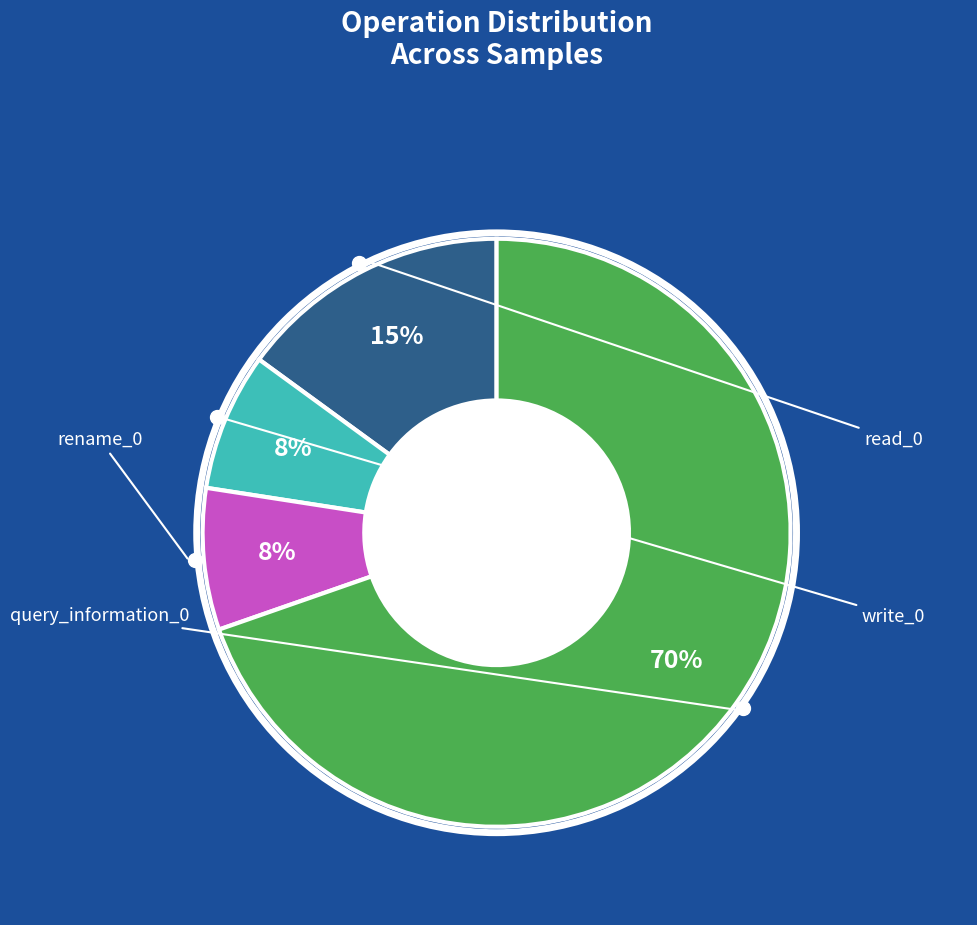

Does any single category account for the majority?

Yes